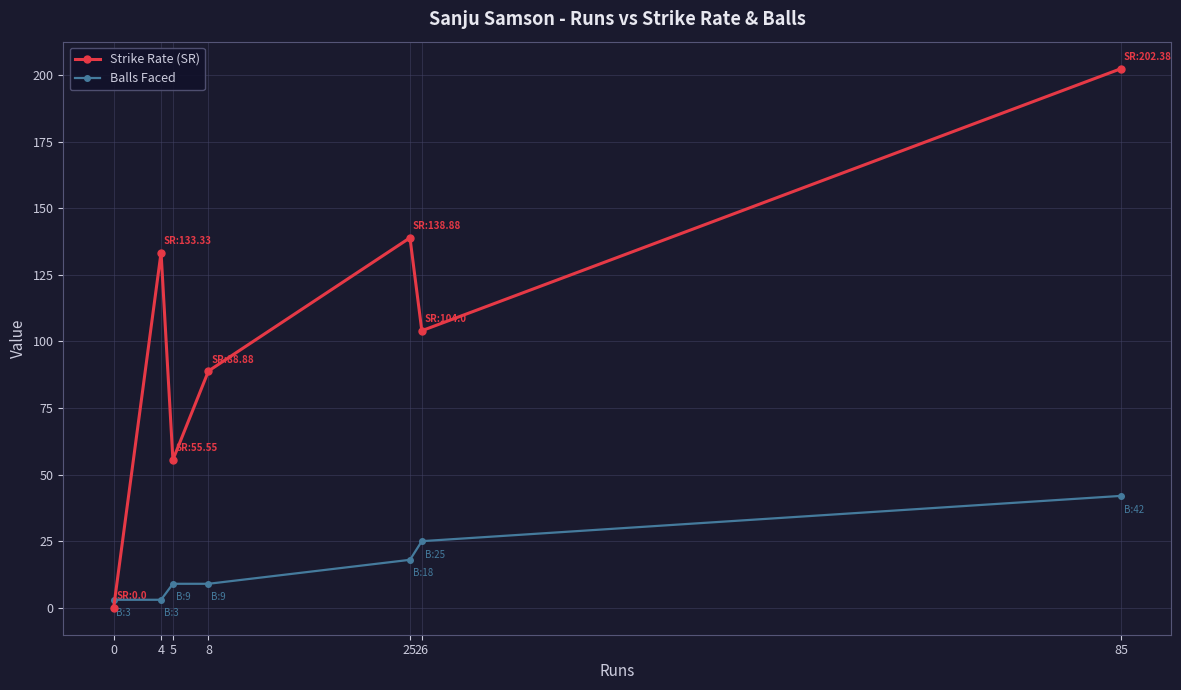

What is the average value of the Balls Faced series?

15.6